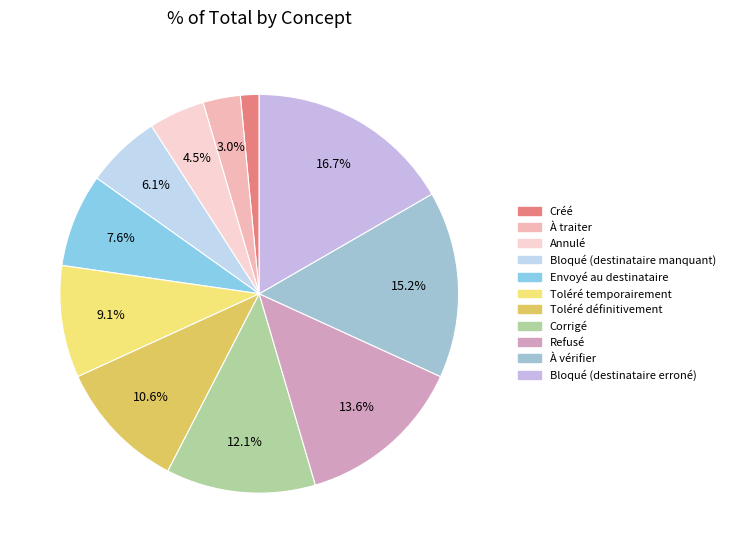

Count the number of slices in the pie.

11